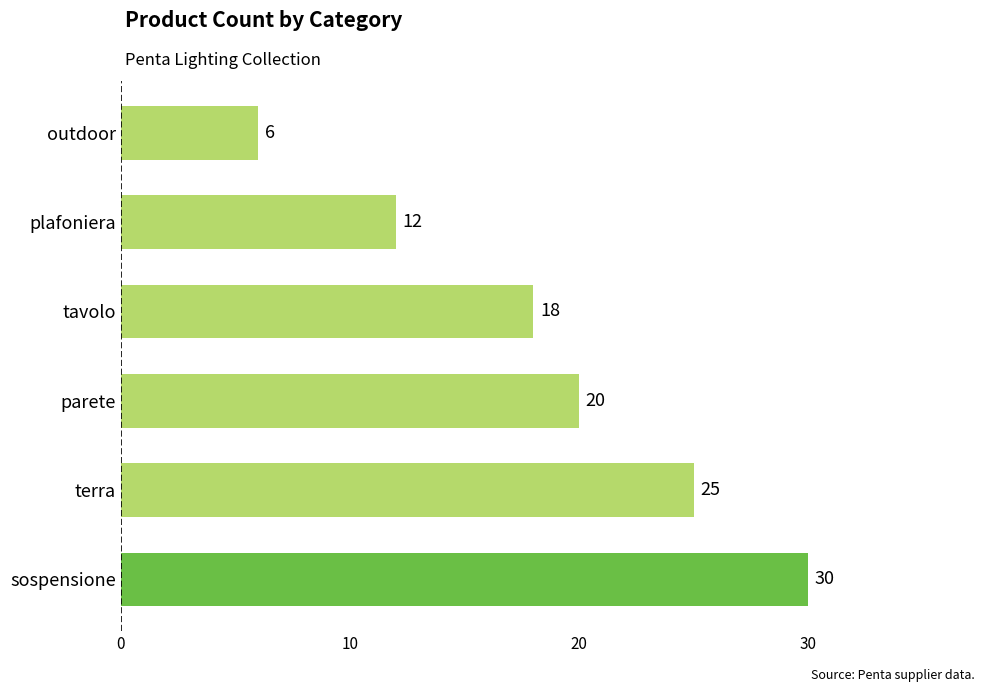

The value at sospensione is 30. True or false?

True